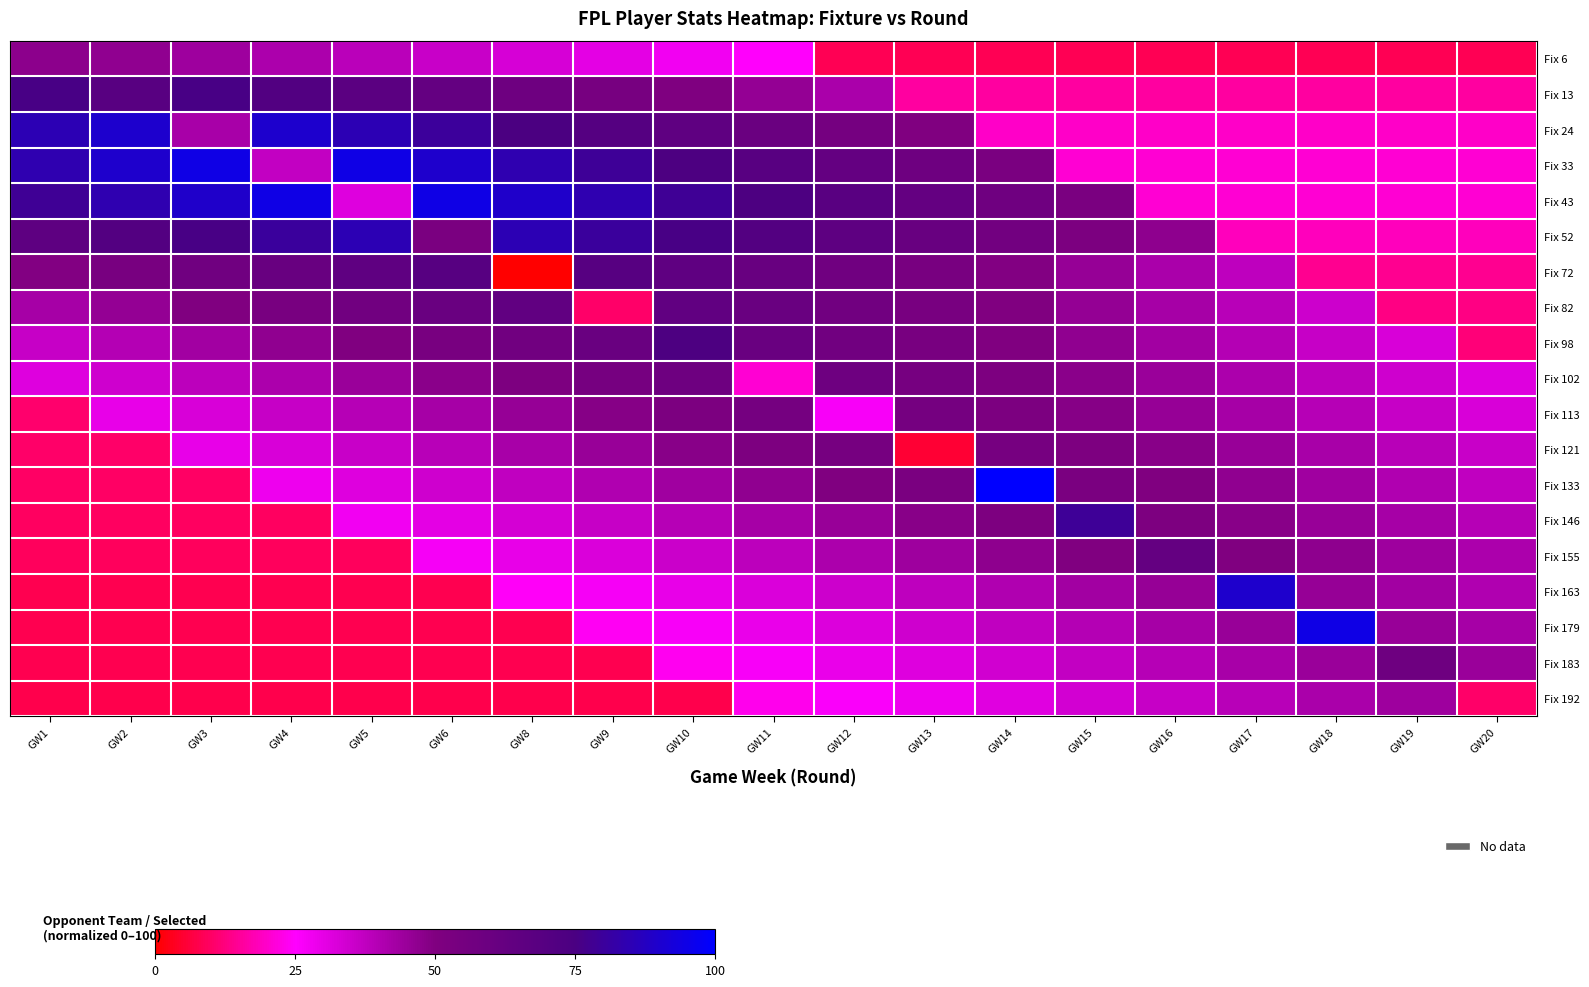

What is the average value of the Fix 146 series?

36.6